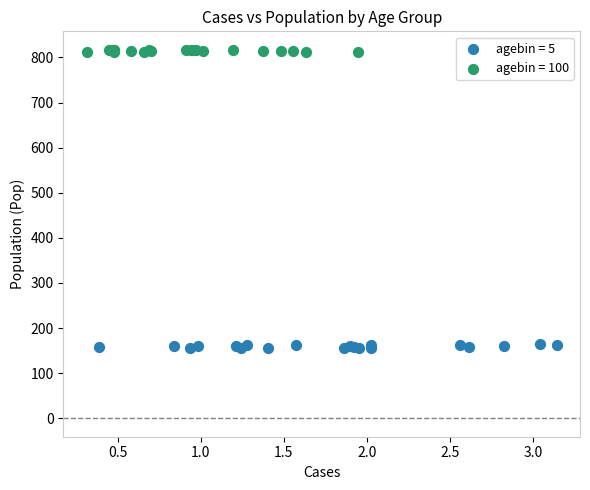

What are all the series names shown in the legend?

agebin = 5, agebin = 100